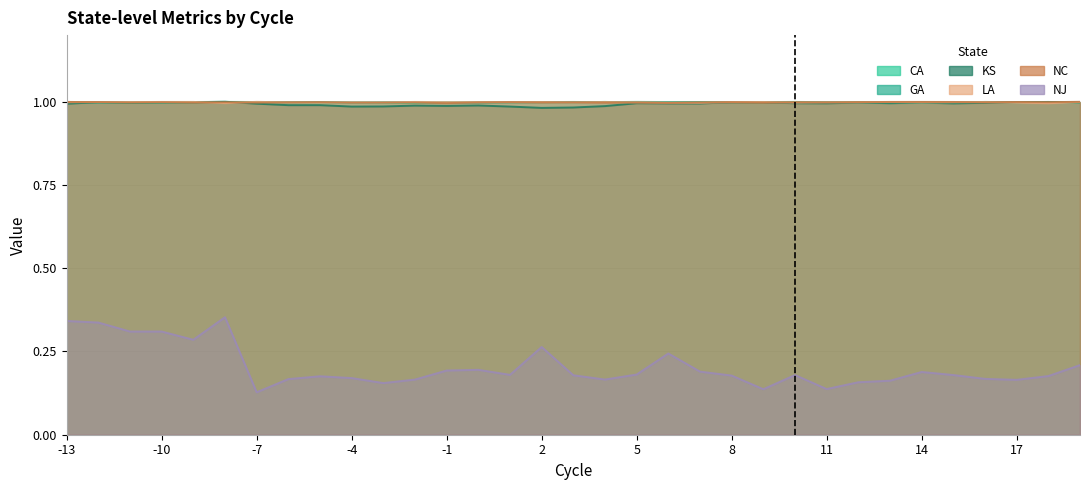

Reading left to right, transcribe all the data shown in this chart.

CA: 1.0	1.0	1.0	1.0	1.0	1.0	1.0	1.0	1.0	1.0	1.0	1.0	1.0	1.0	1.0	1.0	1.0	1.0	1.0	1.0	1.0	1.0	1.0	1.0	1.0	1.0	1.0	1.0	1.0	1.0	1.0	1.0	1.0
GA: 1.0	1.0	1.0	1.0	1.0	1.0	1.0	1.0	1.0	1.0	1.0	1.0	1.0	1.0	1.0	1.0	1.0	1.0	1.0	1.0	1.0	1.0	1.0	1.0	1.0	1.0	1.0	1.0	1.0	1.0	1.0	1.0	1.0
KS: 1.0	1.0	1.0	1.0	1.0	1.0	1.0	1.0	1.0	1.0	1.0	1.0	1.0	1.0	1.0	1.0	1.0	1.0	1.0	1.0	1.0	1.0	1.0	1.0	1.0	1.0	1.0	1.0	1.0	1.0	1.0	1.0	1.0
LA: 1.0	1.0	1.0	1.0	1.0	1.0	1.0	1.0	1.0	1.0	1.0	1.0	1.0	1.0	1.0	1.0	1.0	1.0	1.0	1.0	1.0	1.0	1.0	1.0	1.0	1.0	1.0	1.0	1.0	1.0	1.0	1.0	1.0
NC: 1.0	1.0	1.0	1.0	1.0	1.0	1.0	1.0	1.0	1.0	1.0	1.0	1.0	1.0	1.0	1.0	1.0	1.0	1.0	1.0	1.0	1.0	1.0	1.0	1.0	1.0	1.0	1.0	1.0	1.0	1.0	1.0	1.0
NJ: 0.3	0.3	0.3	0.3	0.3	0.4	0.1	0.2	0.2	0.2	0.2	0.2	0.2	0.2	0.2	0.3	0.2	0.2	0.2	0.2	0.2	0.2	0.1	0.2	0.1	0.2	0.2	0.2	0.2	0.2	0.2	0.2	0.2